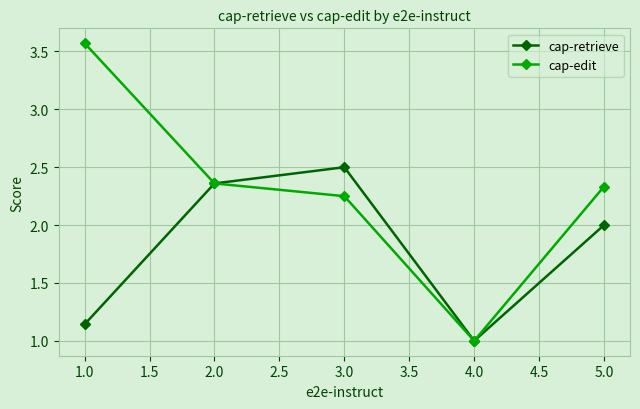

True or false: cap-edit has more than 0 interior local peaks.

False